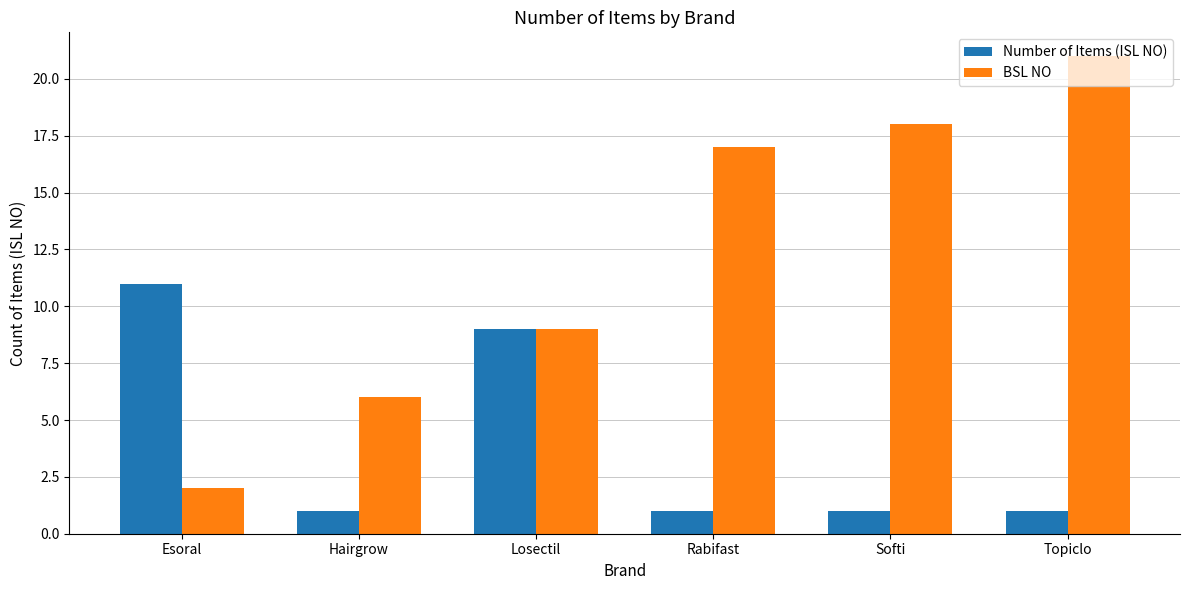

Rank the series by their average value, from highest to lowest.

BSL NO, Number of Items (ISL NO)